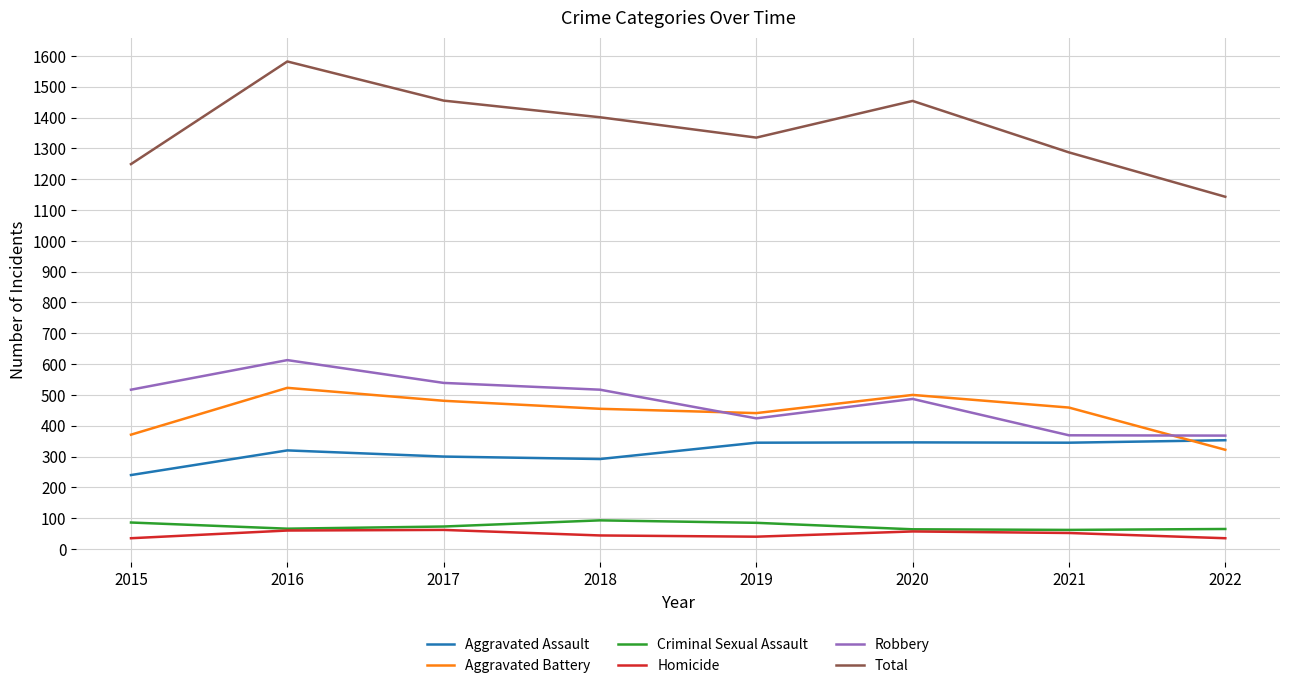

What is the difference between the maximum and minimum values in the Total series?

439